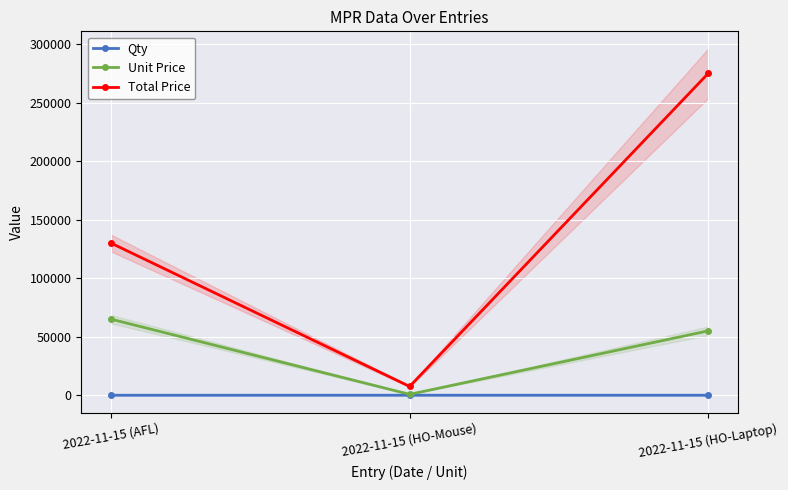

List the series in order of their peak value, lowest first.

Qty, Unit Price, Total Price